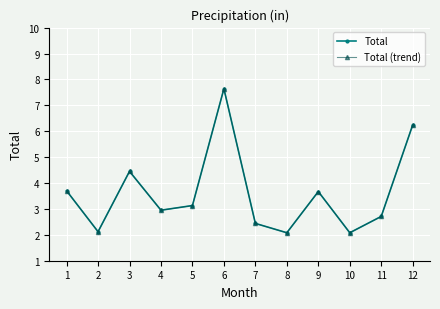

True or false: Total and Total (trend) cross at least once.

False